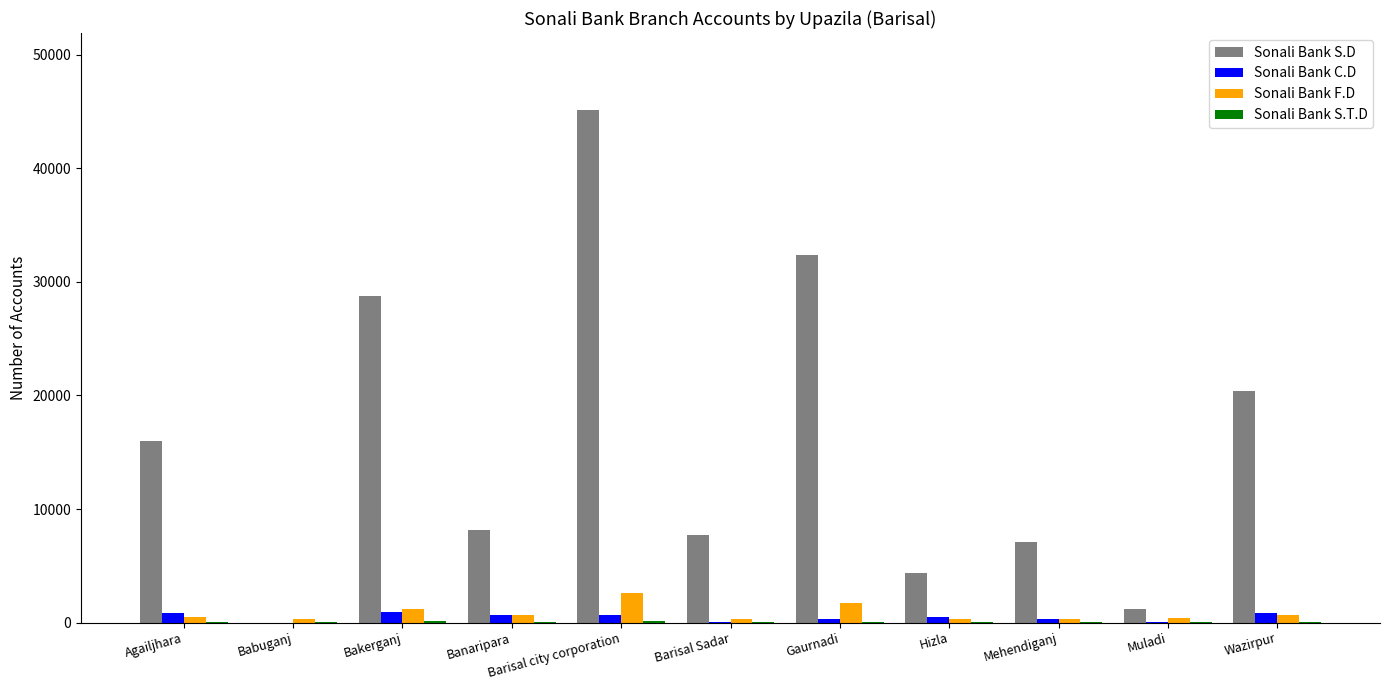

The Sonali Bank S.D series shows 15982 at Agailjhara. True or false?

True